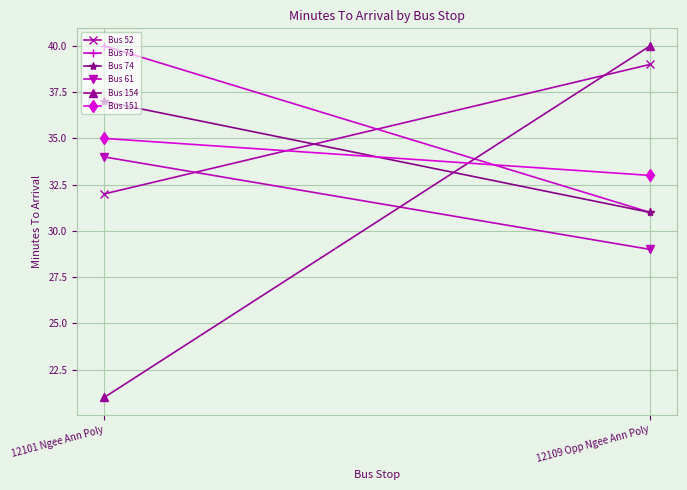

How many values in the Bus 61 series are below 34?

1